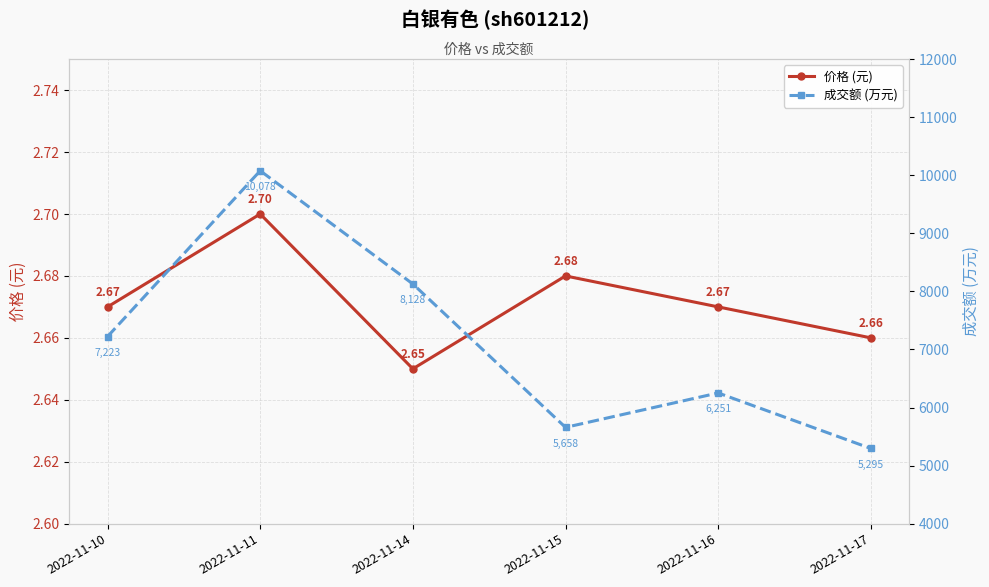

True or false: 成交额 (万元) and 价格 (元) cross at least once.

False